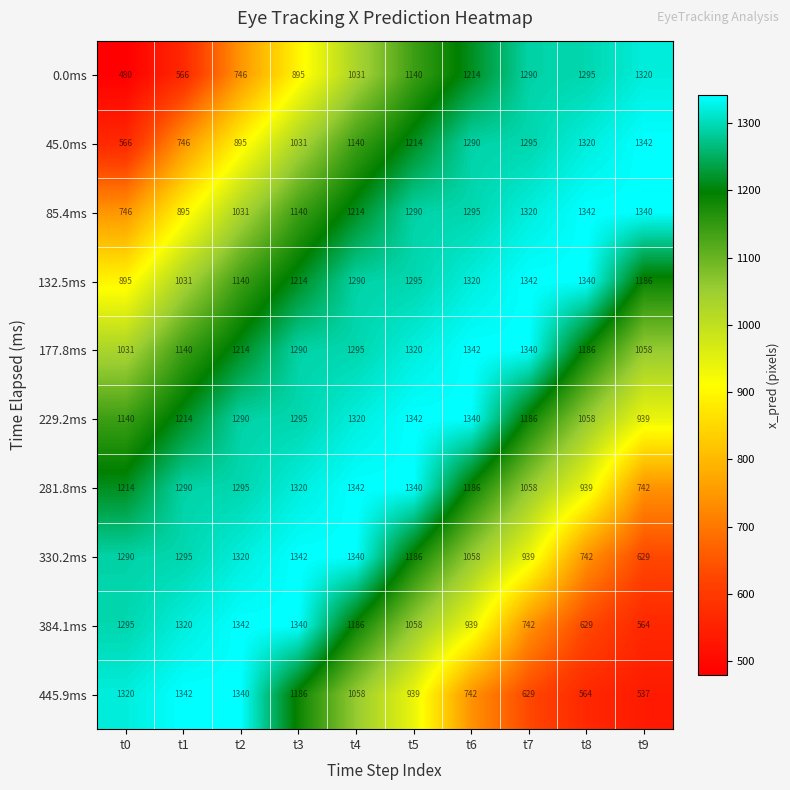

What is the difference between the maximum and minimum values in the 0.0ms series?

840